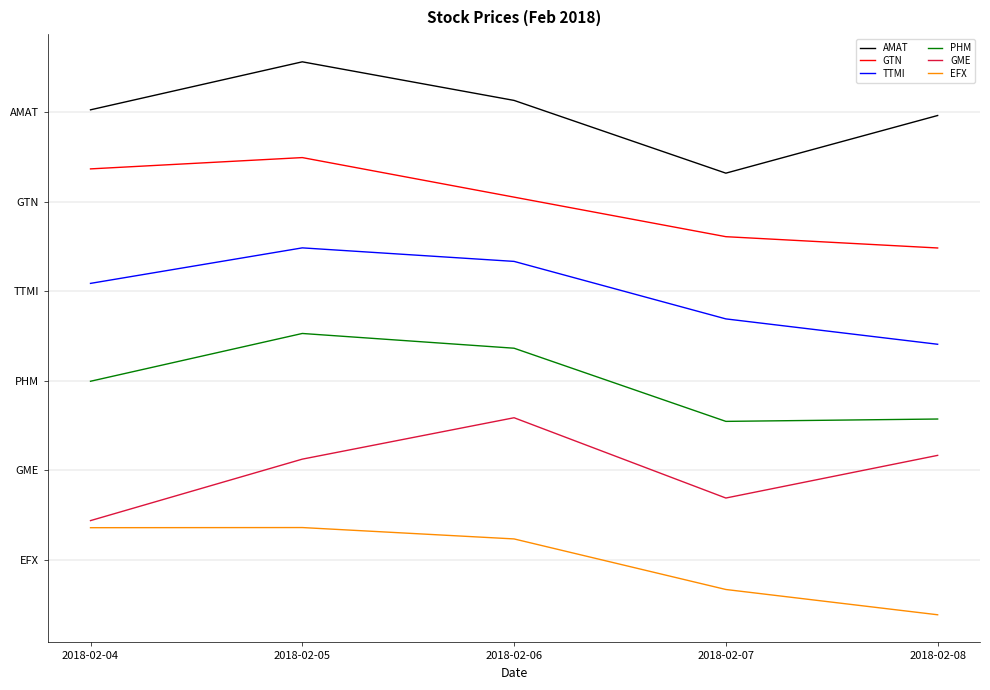

True or false: GME has a value of 0.8 at 2018-02-04.

False